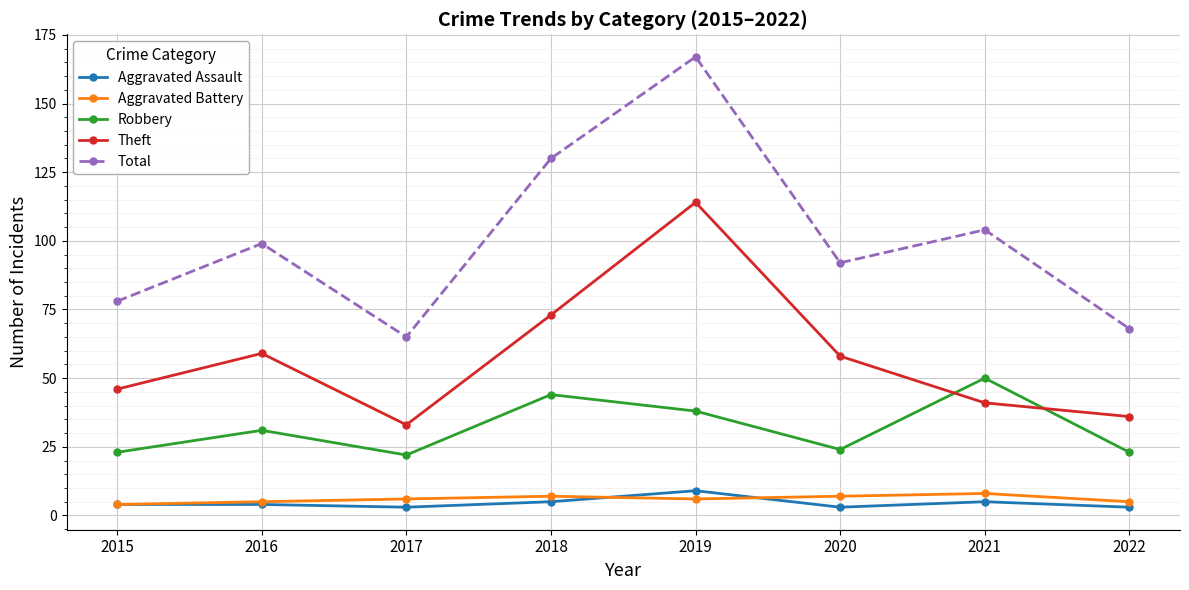

True or false: Aggravated Assault and Robbery cross at least once.

False